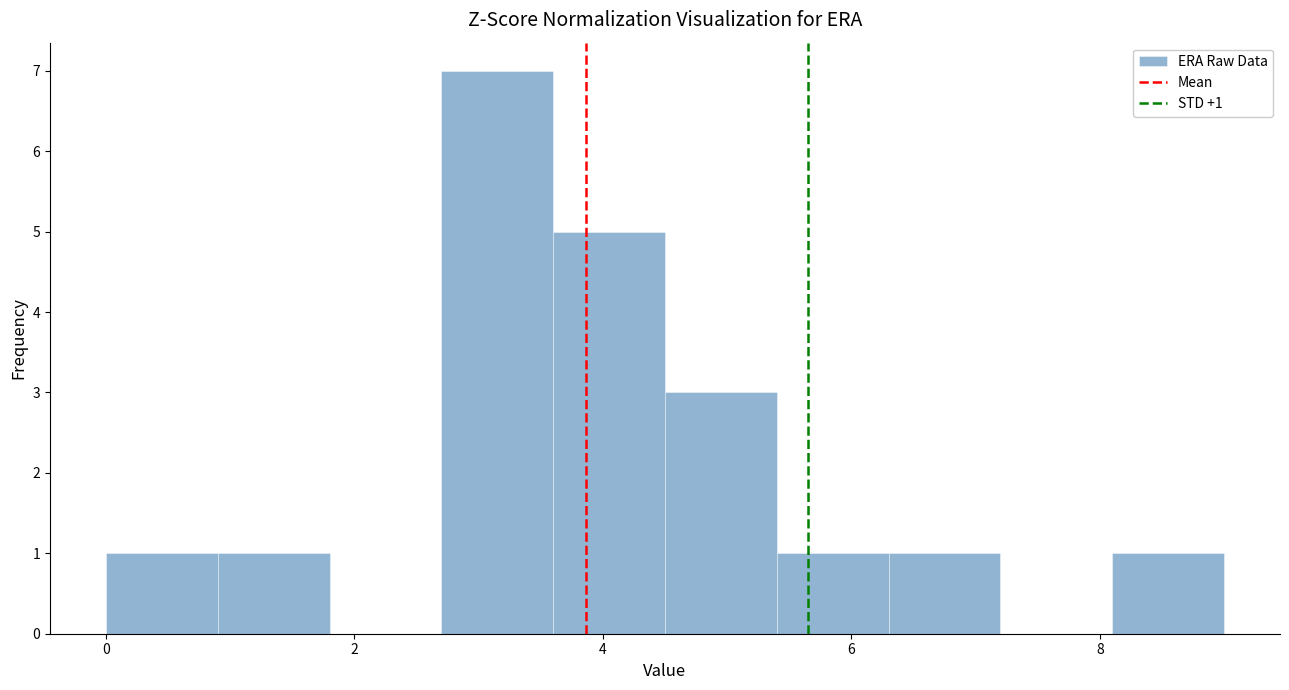

Over which range of the x-axis is the bar tallest?

2.7 to 3.6